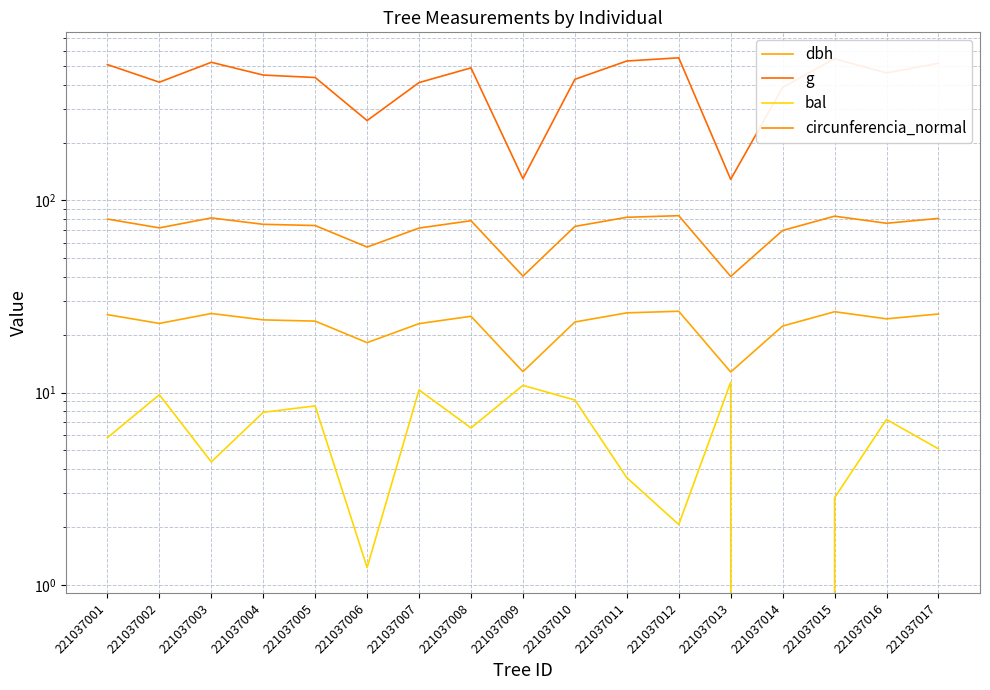

What is the sum of the bal values at 221037011 and 221037006?

4.8